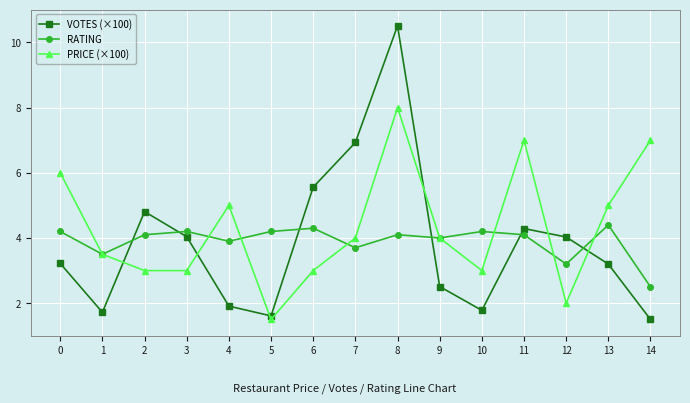

At which label does RATING reach its minimum?

14